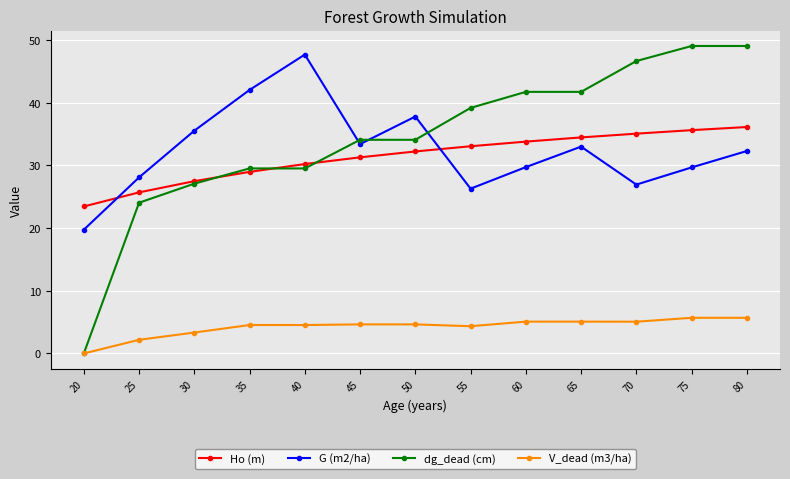

Which category has the lowest value in the G (m2/ha) series?

20